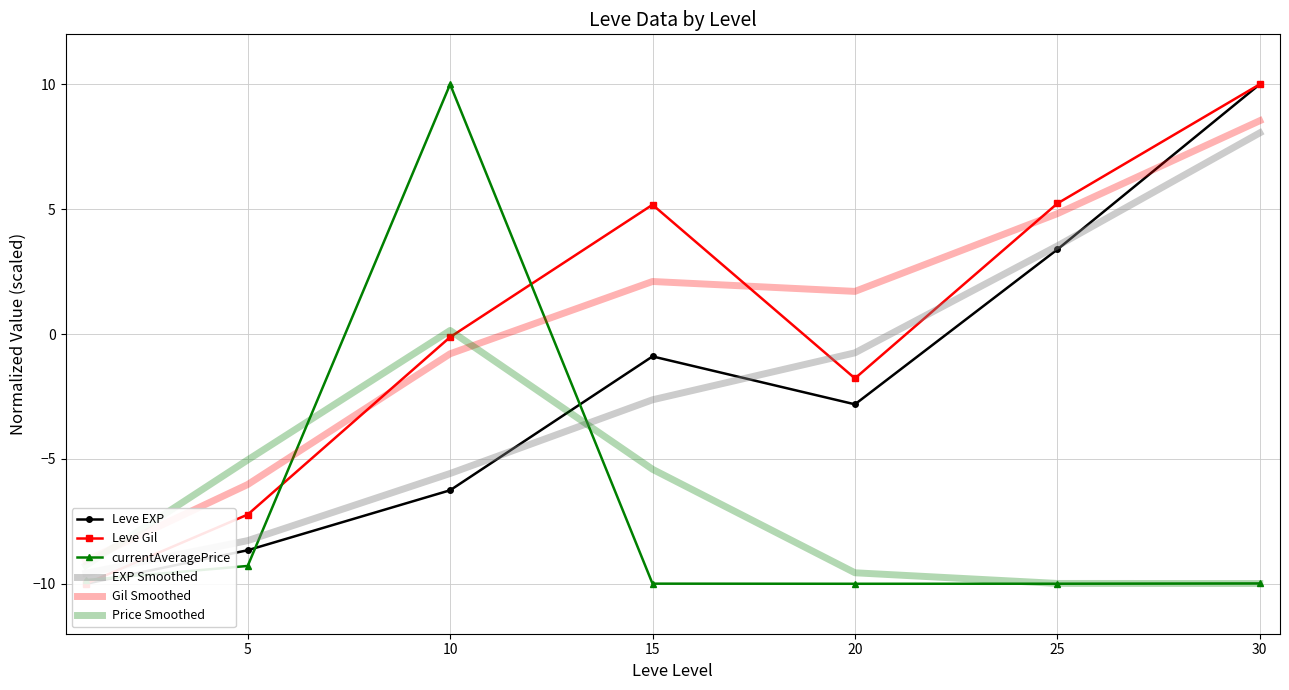

The value of Leve Gil at 15 is 7.3. True or false?

False